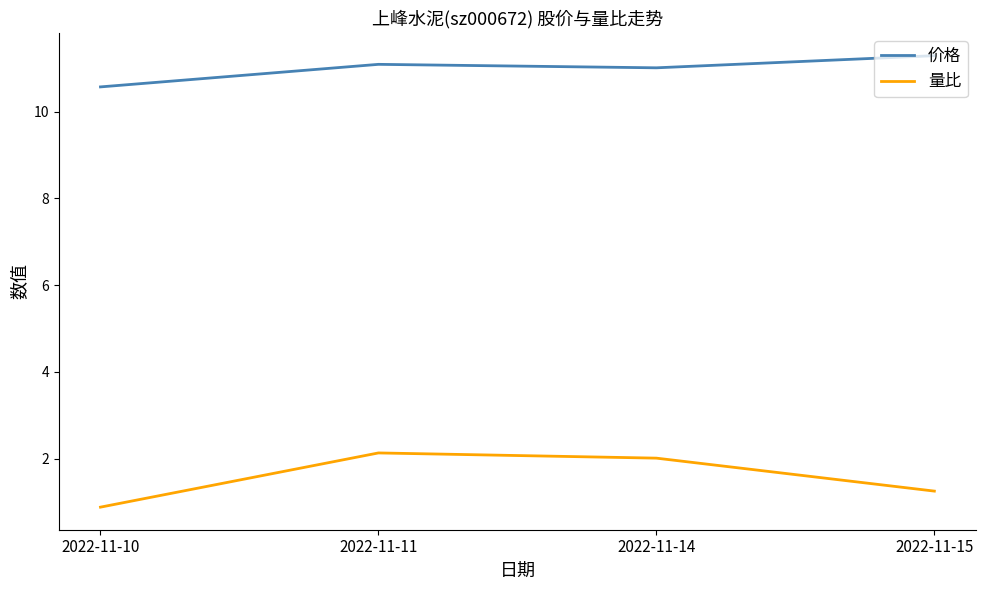

How many distinct data groups are displayed?

2